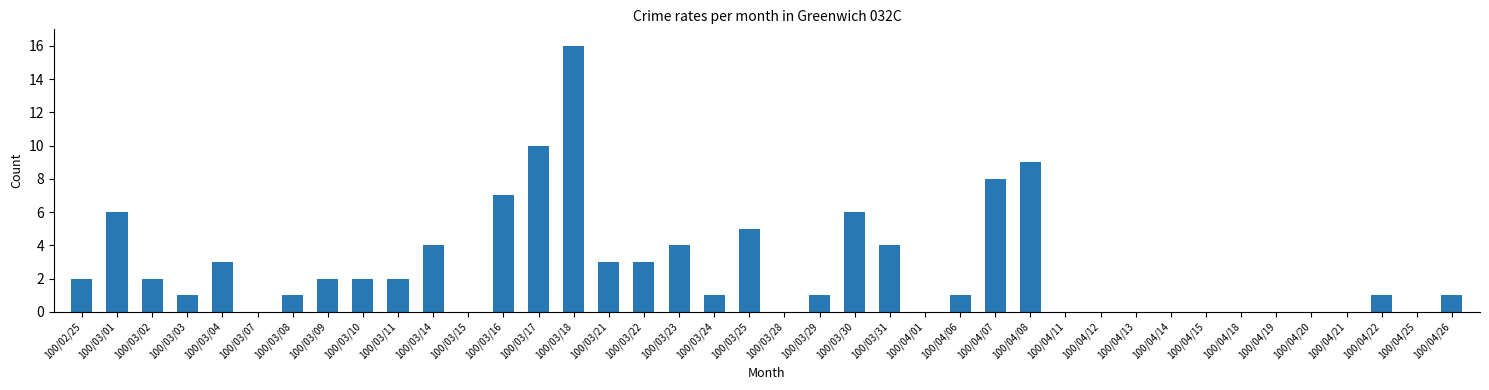

At which category does the chart reach its peak across all series?

100/03/18